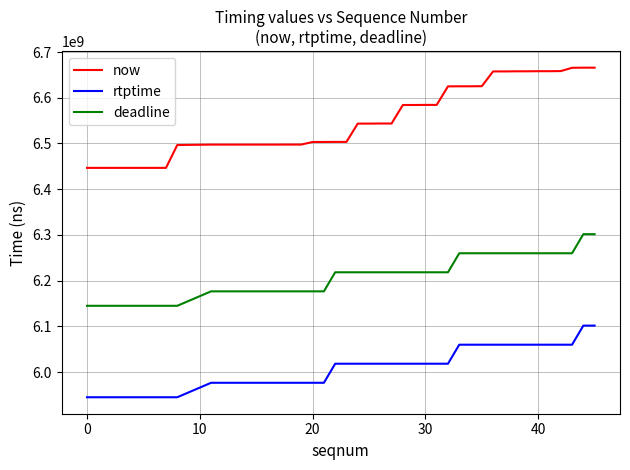

What is the minimum value for now?

6446673000